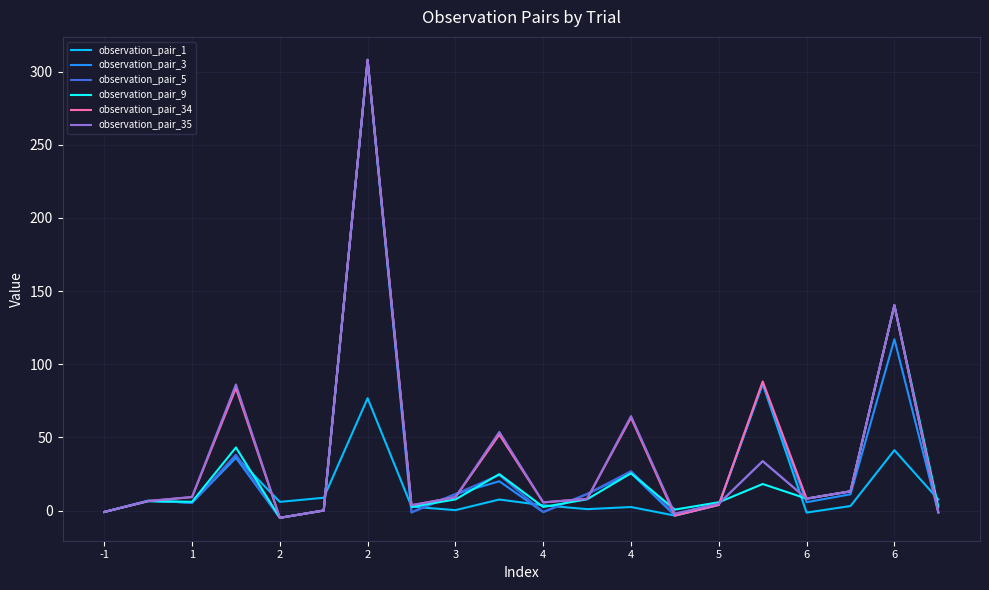

What is the maximum value for observation_pair_5?

307.5